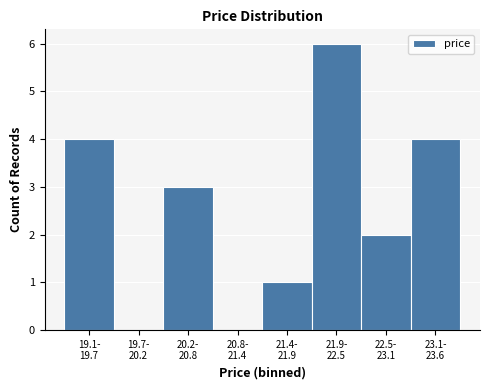

What is the sum of all values?

20